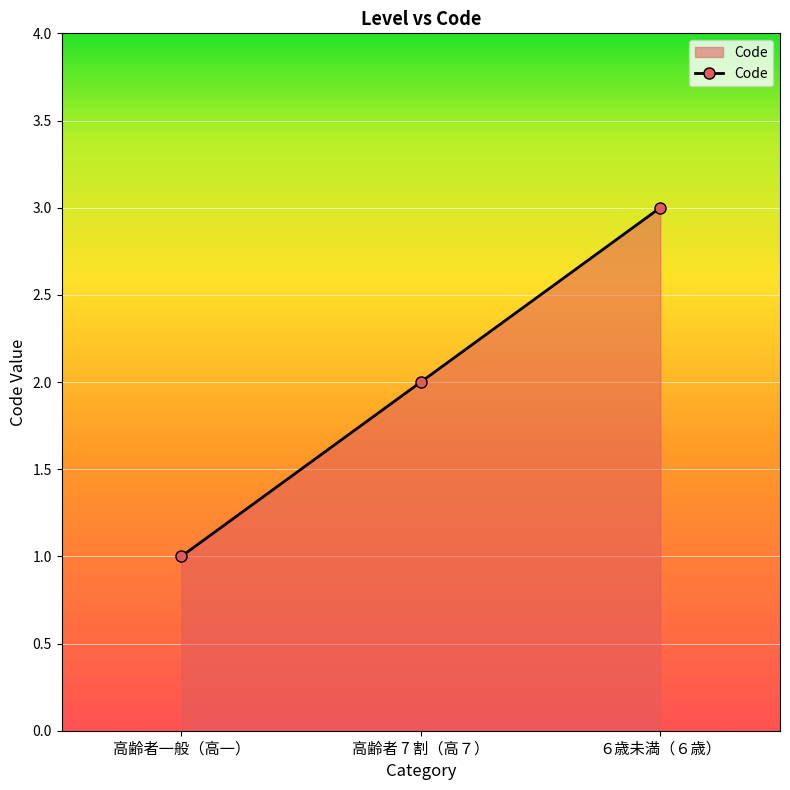

Count the values in the range 1 to 3.

3